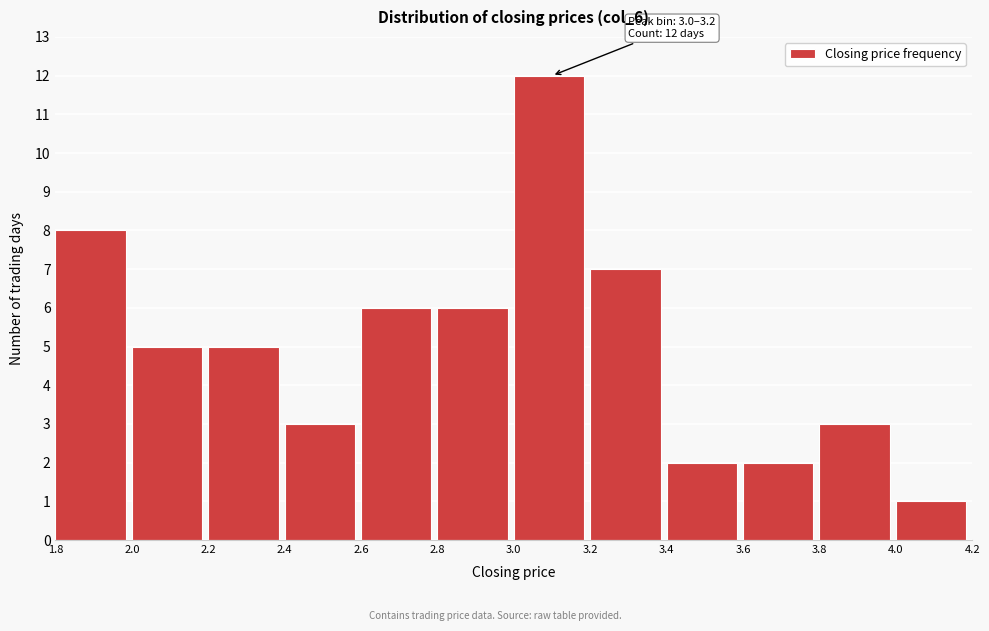

Which range on the x-axis has the tallest bar?

3.0 to 3.2